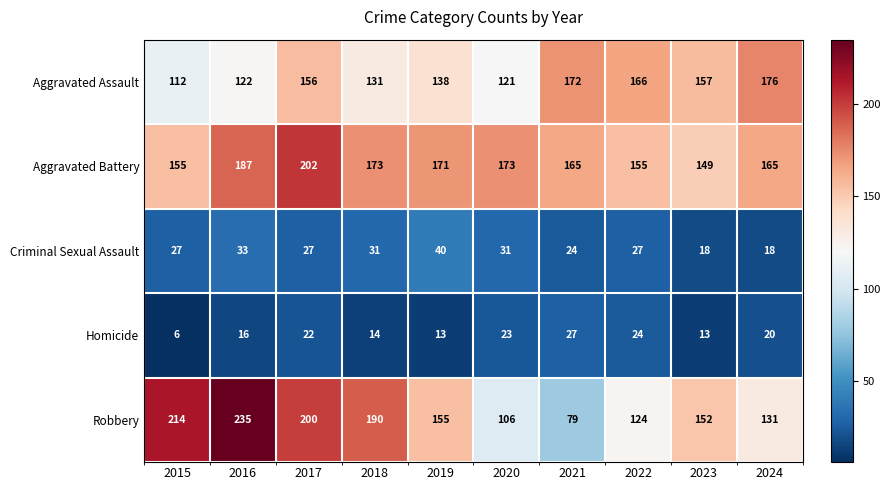

True or false: Aggravated Assault has a value of 41 at 2023.

False